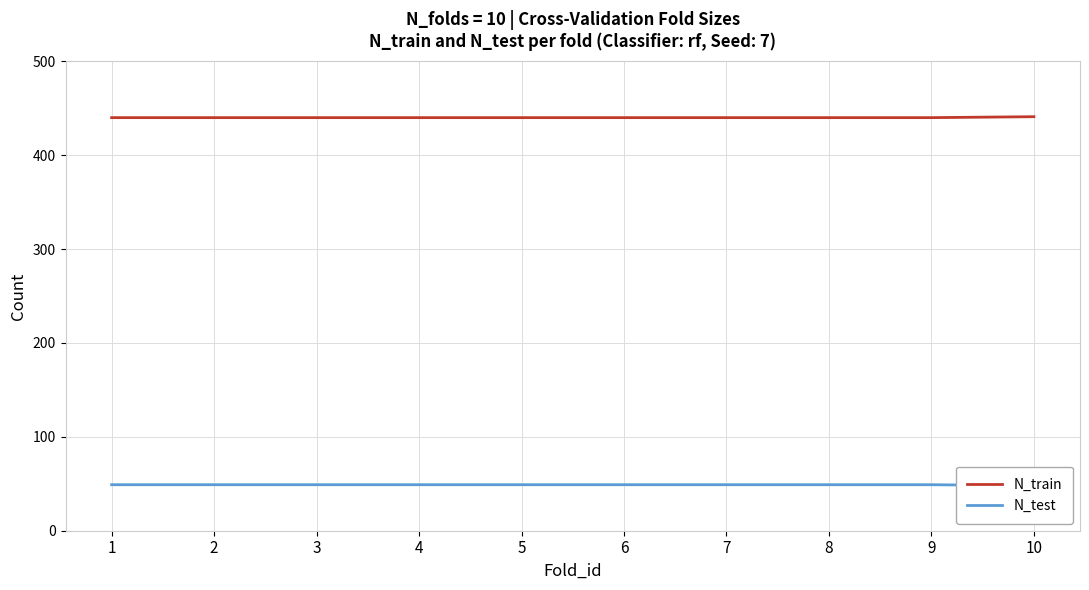

List the labels in order of N_train value, smallest first.

1, 2, 3, 4, 5, 6, 7, 8, 9, 10